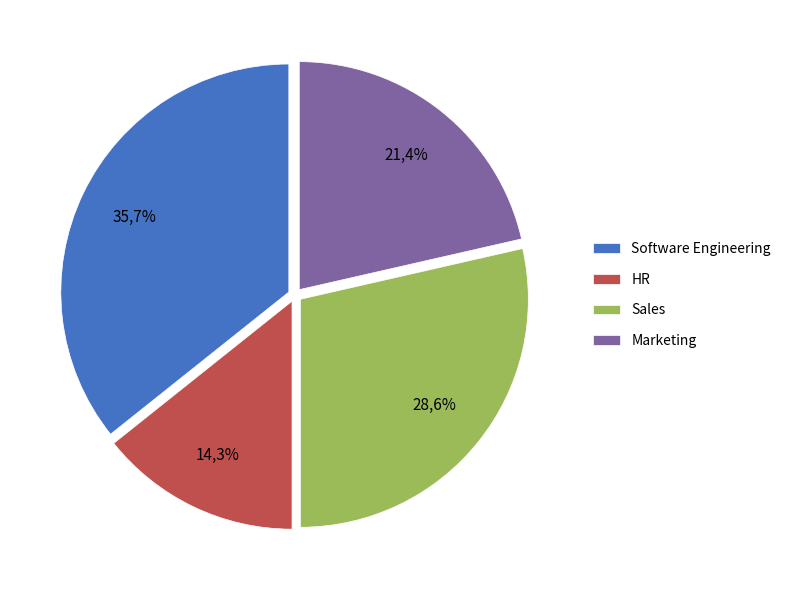

Does Software Engineering represent more than half of the total?

No